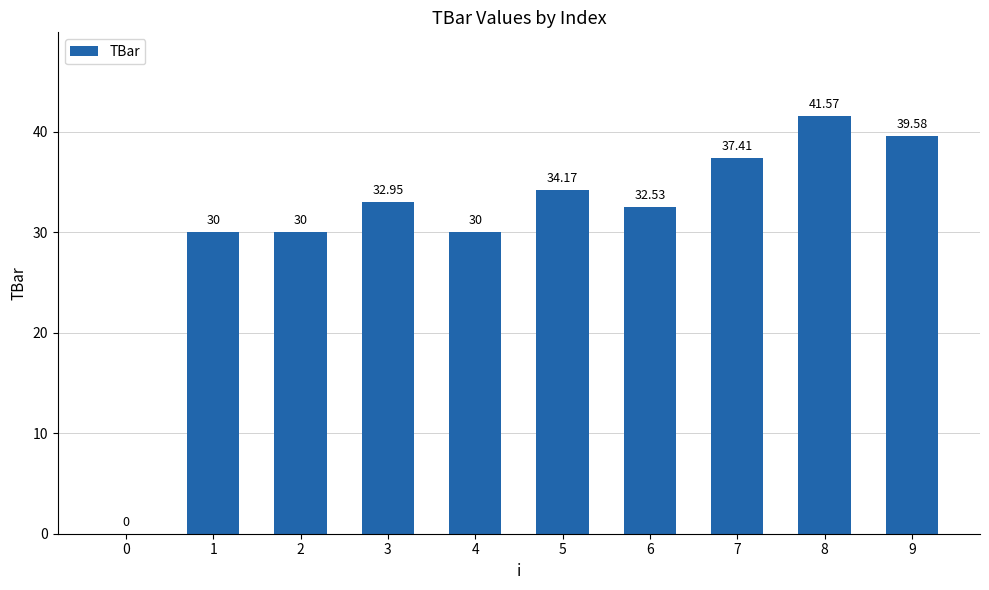

How many values exceed 32?

6